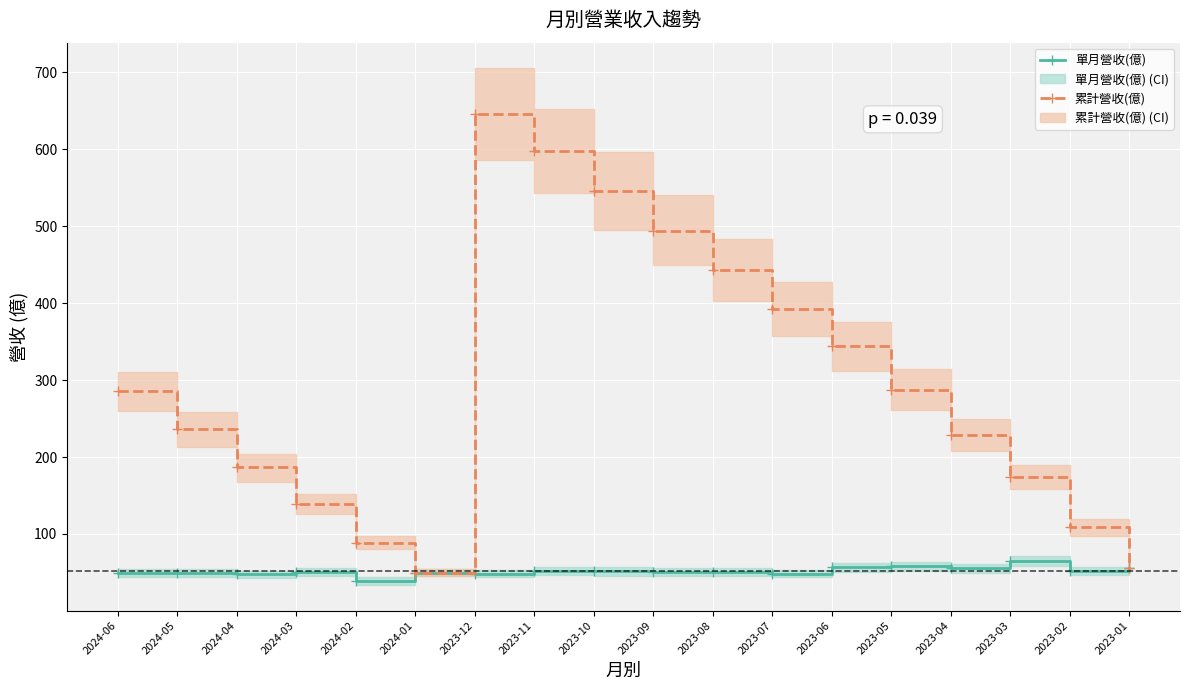

At 2023-10, list the series in order from smallest to largest.

單月營收(億), 累計營收(億)